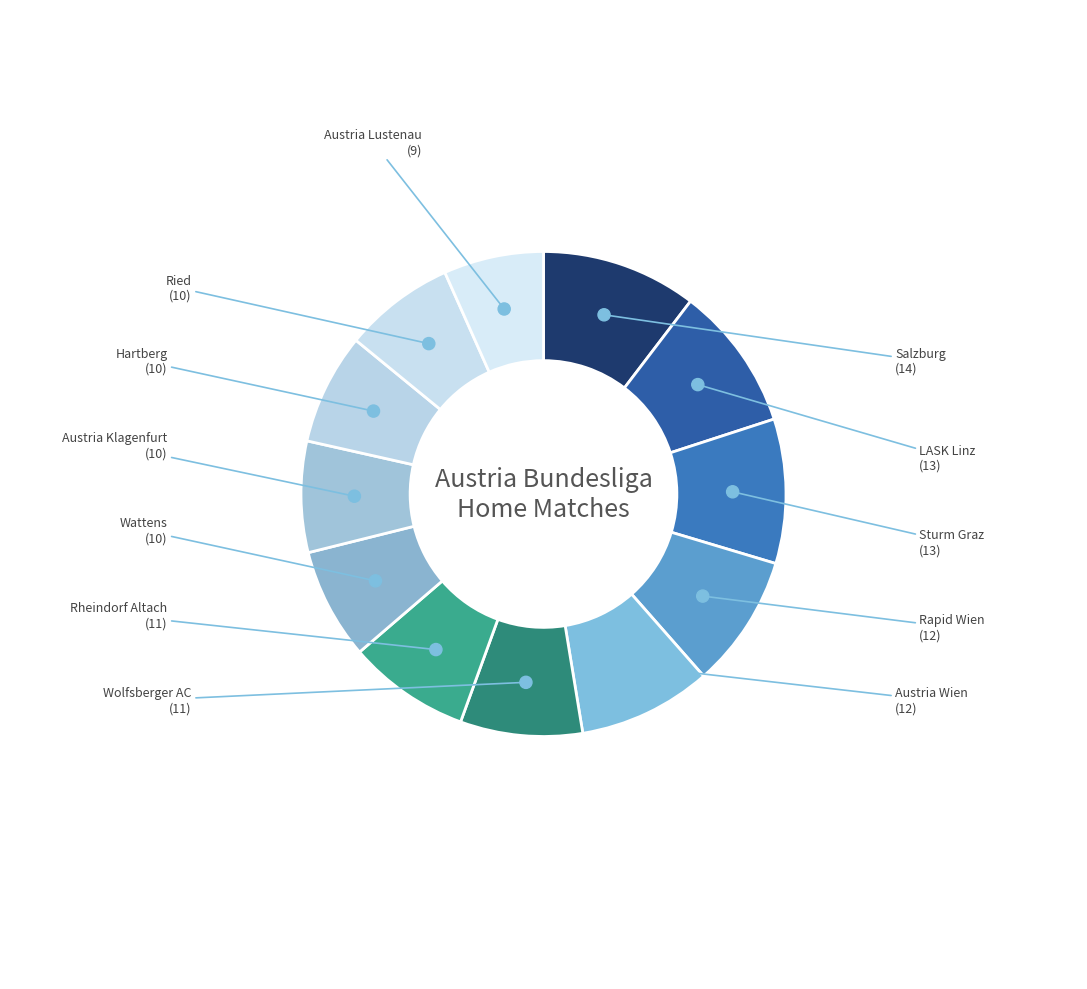

How many slices are in this pie chart?

12